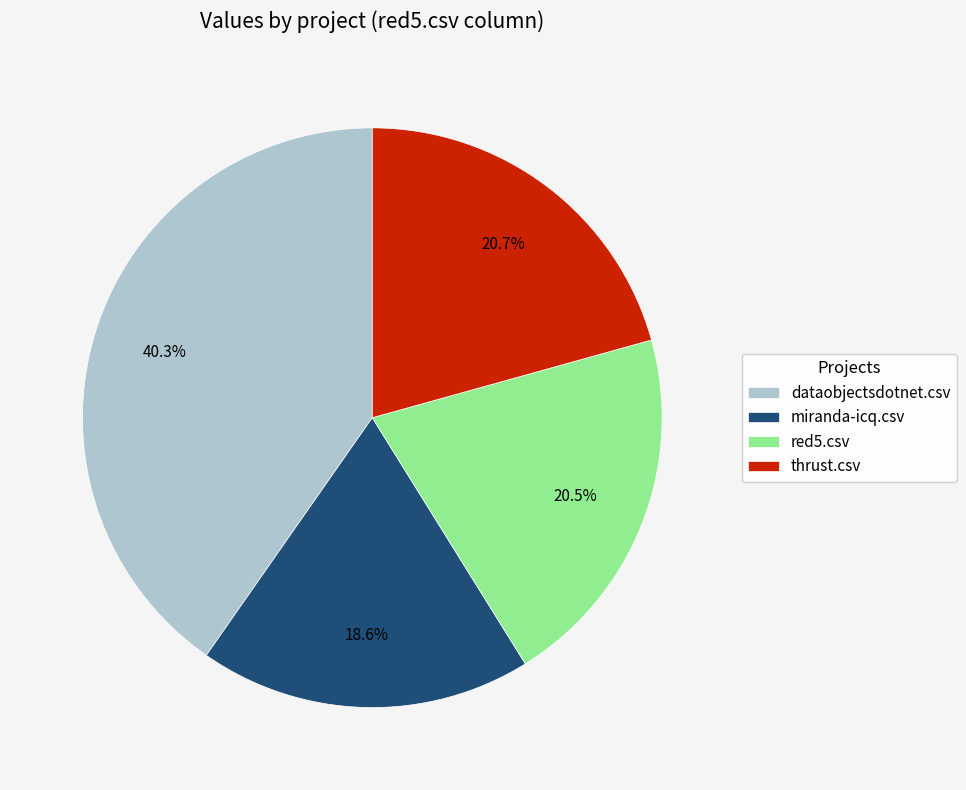

What portion of the pie excludes miranda-icq.csv?

81.4%